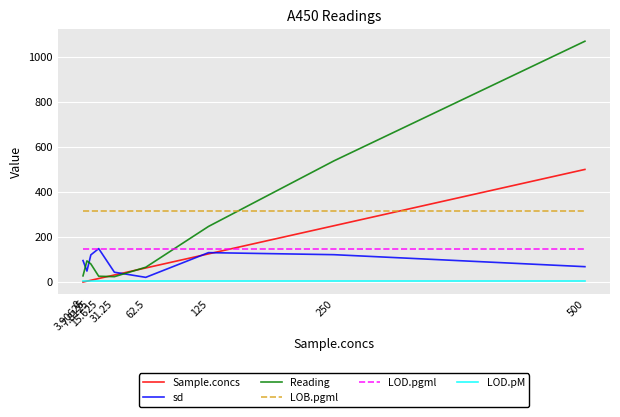

True or false: LOB.pgml and LOD.pgml cross at least once.

False